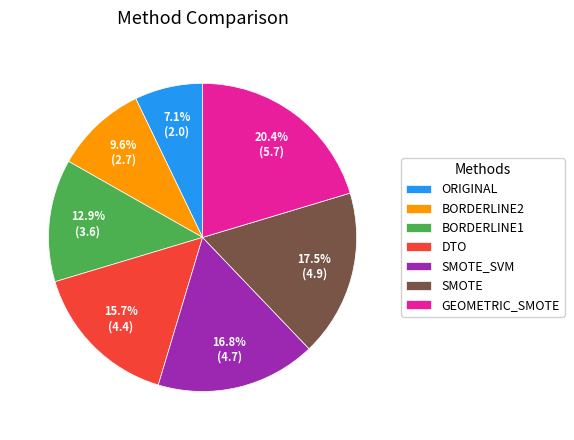

True or false: ORIGINAL accounts for 7% of the total.

True